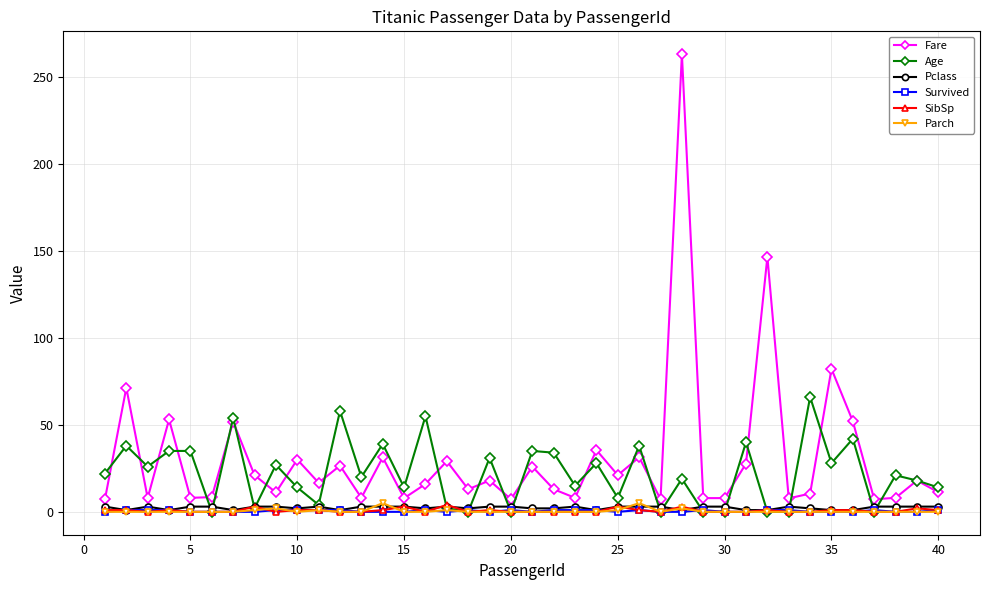

Which series has the largest range (max minus min)?

Fare